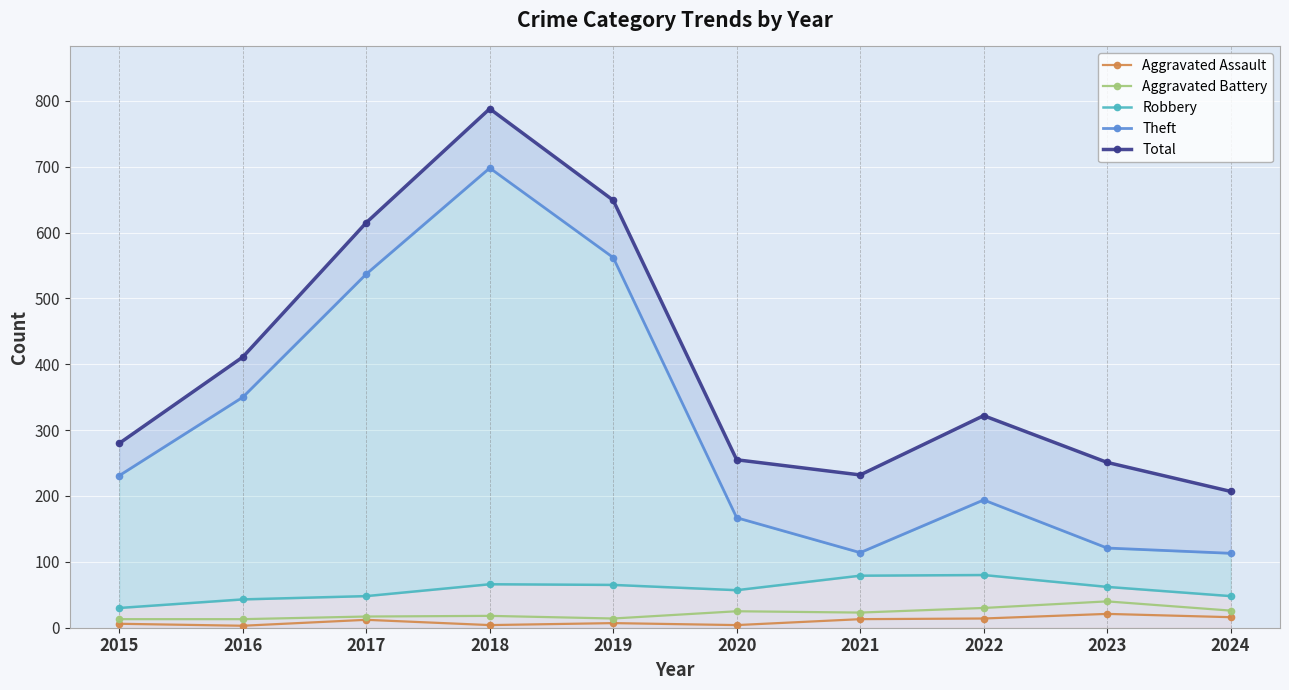

Rank the series by their maximum value, from highest to lowest.

Total, Theft, Robbery, Aggravated Battery, Aggravated Assault